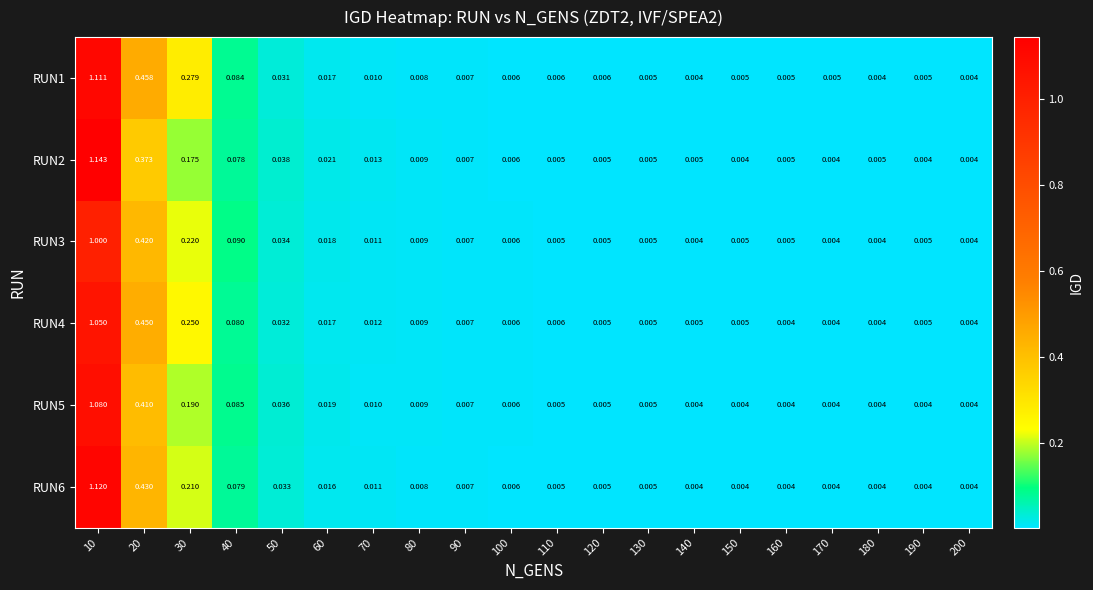

How many distinct data groups are displayed?

6